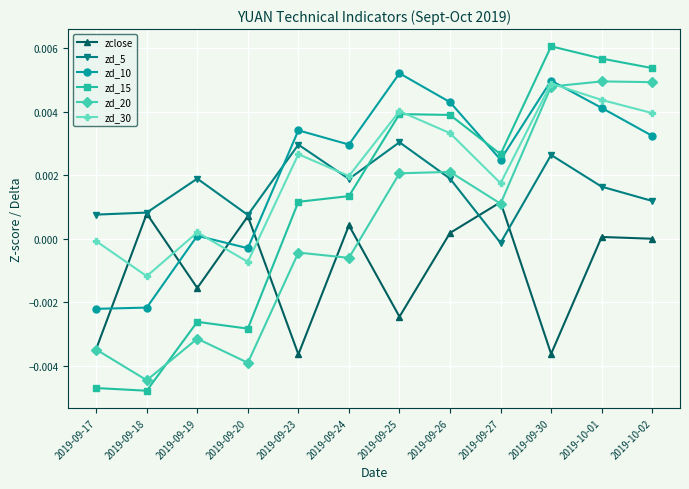

True or false: zd_15 and zd_20 cross at least once.

True